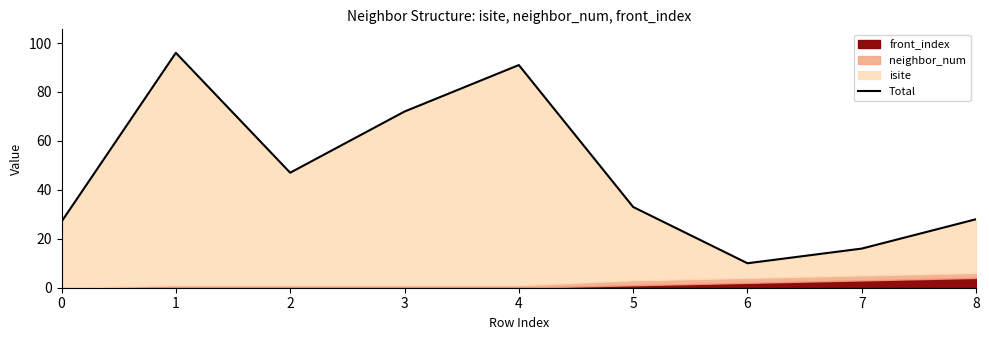

Approximately how many times larger is the value at 0 compared to 8?

1.0